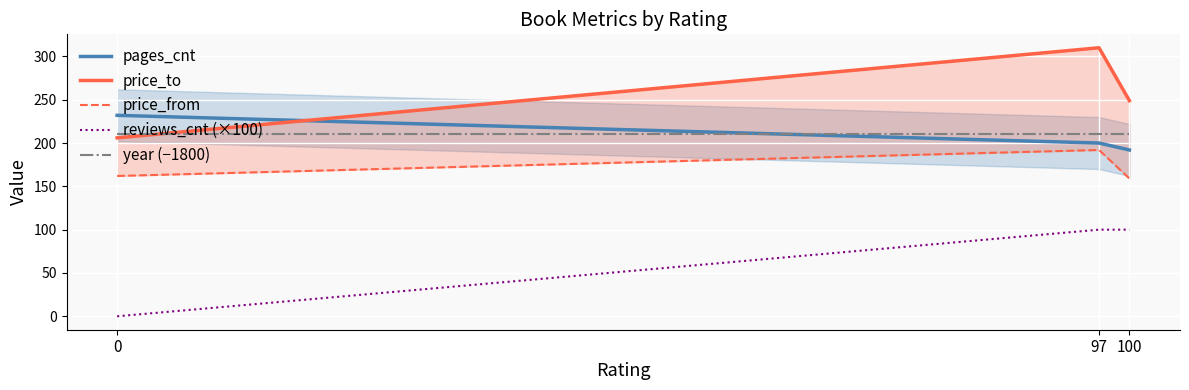

What is the difference between the reviews_cnt (×100) values at 0 and 100?

100